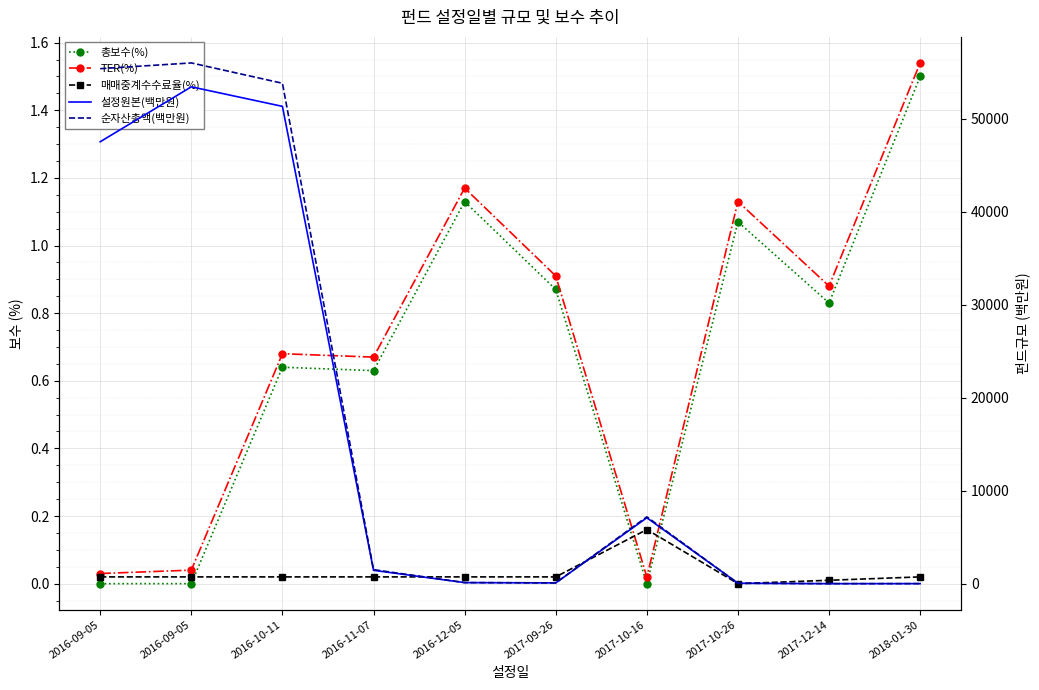

Reading left to right, extract all data points from this chart.

총보수(%): 2016-09-05=0.0	2016-09-05=0.0	2016-10-11=0.6	2016-11-07=0.6	2016-12-05=1.1	2017-09-26=0.9	2017-10-16=0.0	2017-10-26=1.1	2017-12-14=0.8	2018-01-30=1.5
TER(%): 2016-09-05=0.0	2016-09-05=0.0	2016-10-11=0.7	2016-11-07=0.7	2016-12-05=1.2	2017-09-26=0.9	2017-10-16=0.0	2017-10-26=1.1	2017-12-14=0.9	2018-01-30=1.5
매매중계수수료율(%): 2016-09-05=0.0	2016-09-05=0.0	2016-10-11=0.0	2016-11-07=0.0	2016-12-05=0.0	2017-09-26=0.0	2017-10-16=0.2	2017-10-26=0.0	2017-12-14=0.0	2018-01-30=0.0
설정원본(백만원): 2016-09-05=47529.0	2016-09-05=53436.0	2016-10-11=51335.0	2016-11-07=1437.0	2016-12-05=115.0	2017-09-26=85.0	2017-10-16=7088.0	2017-10-26=46.0	2017-12-14=3.0	2018-01-30=6.0
순자산총액(백만원): 2016-09-05=55388.0	2016-09-05=56007.0	2016-10-11=53820.0	2016-11-07=1507.0	2016-12-05=119.0	2017-09-26=85.0	2017-10-16=7187.0	2017-10-26=46.0	2017-12-14=3.0	2018-01-30=6.0